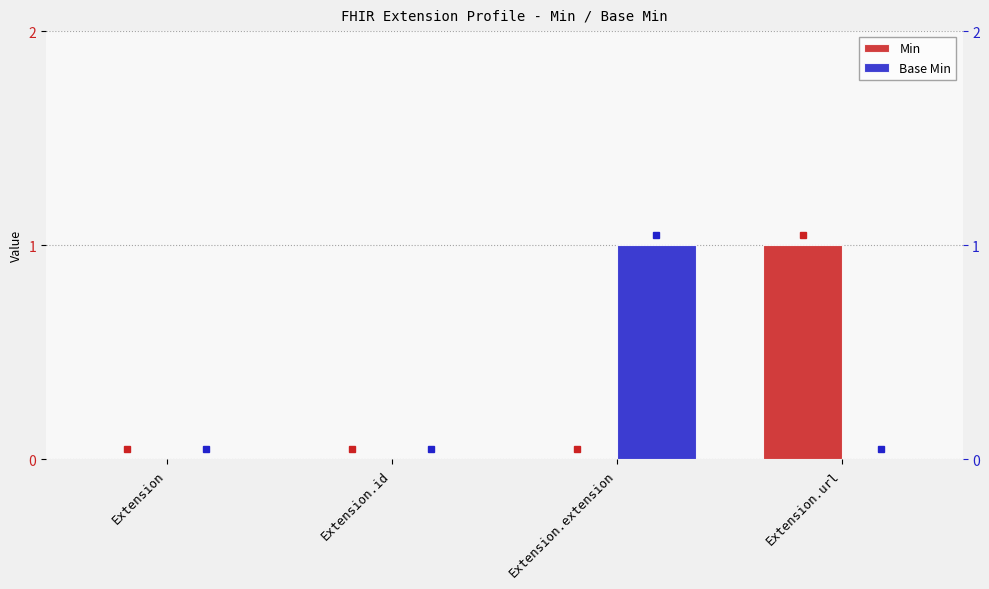

What position from the right is Extension.extension?

2